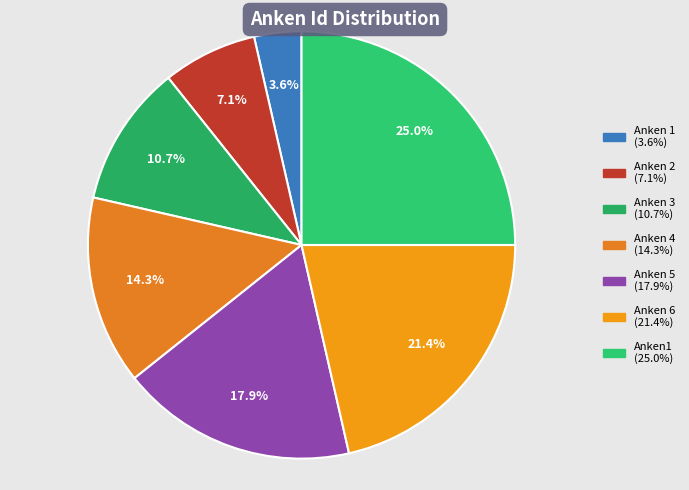

To the nearest percent, what is the difference between the Anken 3 and Anken1 slice percentages?

14%